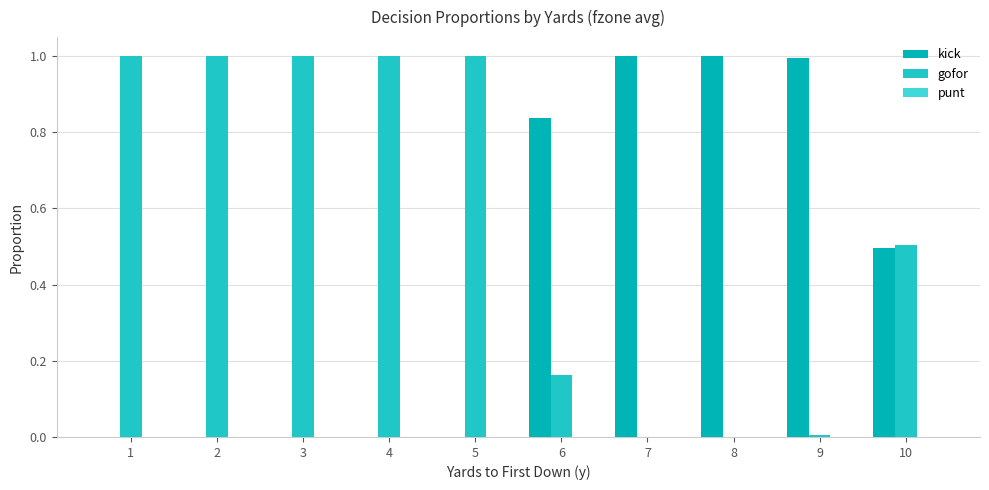

What is the difference between the gofor values at 9 and 4?

1.0